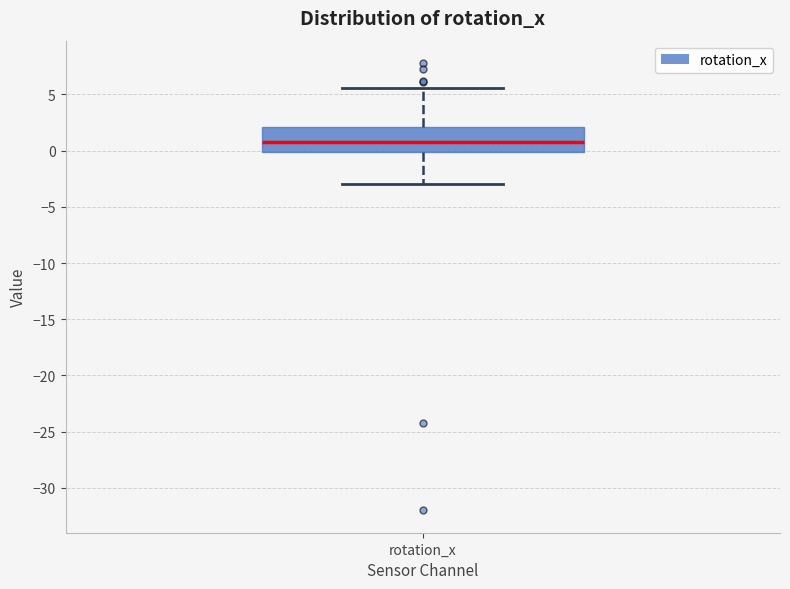

Where does the upper whisker of the box for rotation_x end on the y-axis? The values are not printed on the chart, so give them approximately, as read against the axis.

5.5